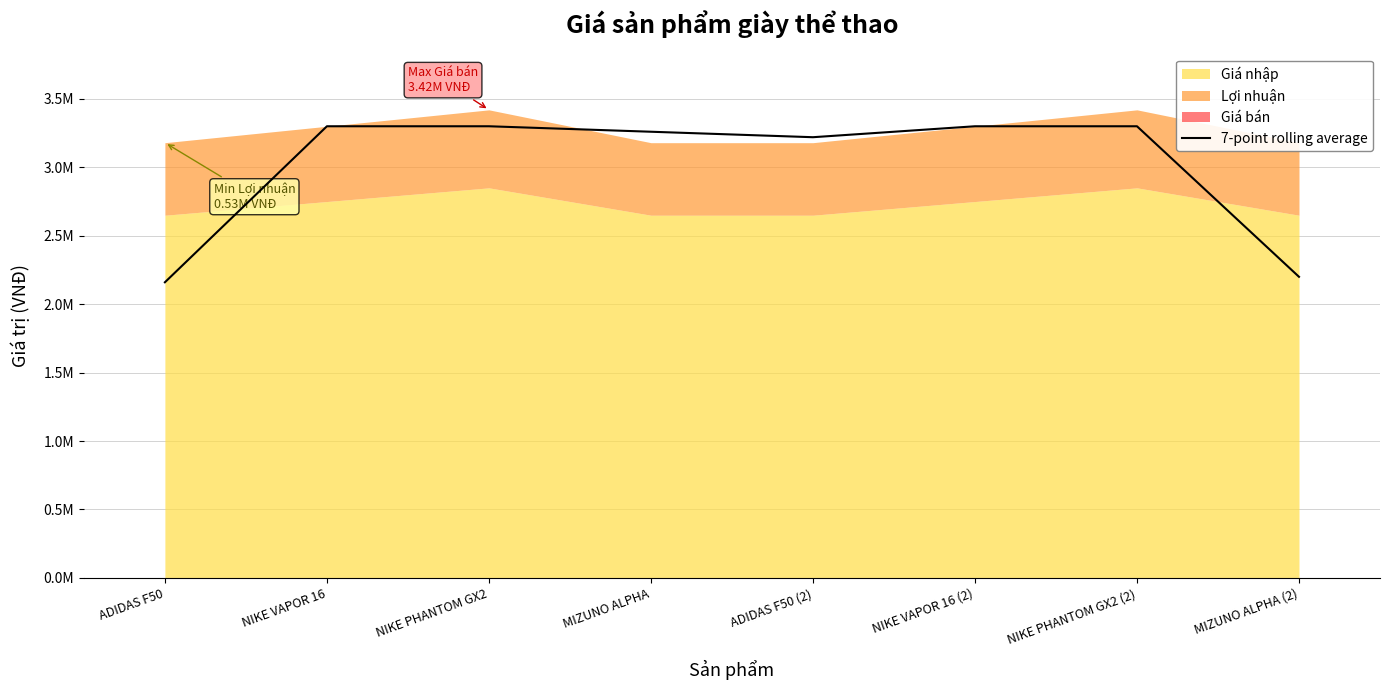

List the labels in order of value, largest first.

NIKE VAPOR 16, NIKE PHANTOM GX2, NIKE VAPOR 16 (2), NIKE PHANTOM GX2 (2), MIZUNO ALPHA, ADIDAS F50 (2), MIZUNO ALPHA (2), ADIDAS F50